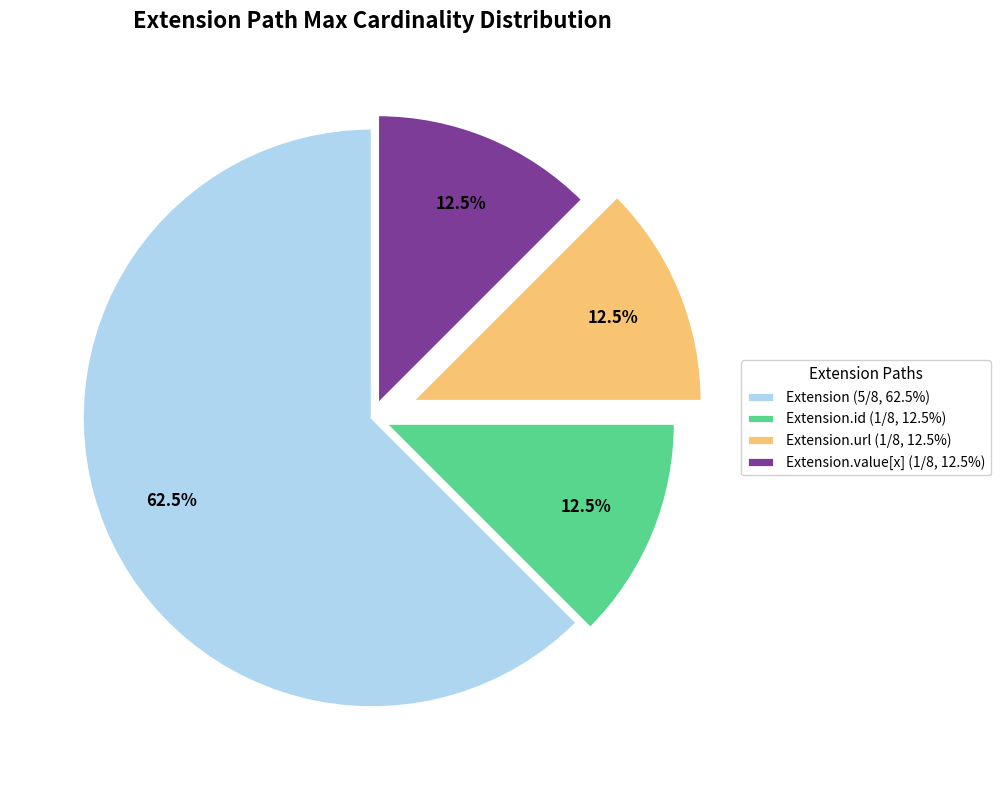

What is the largest slice in the pie chart?

Extension (5/8, 62.5%)